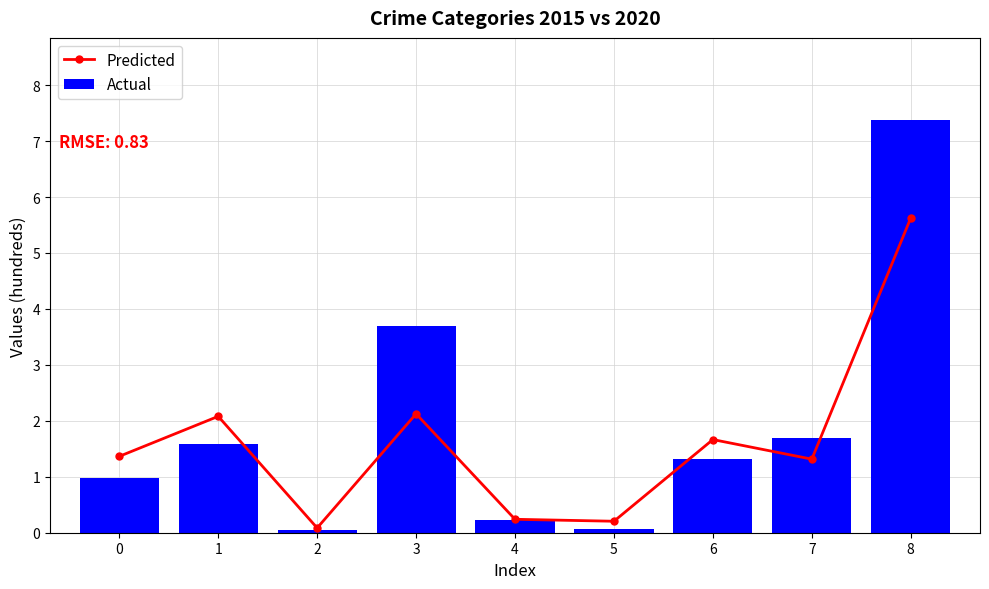

What is the spread (max minus min) of values at 3?

1.6